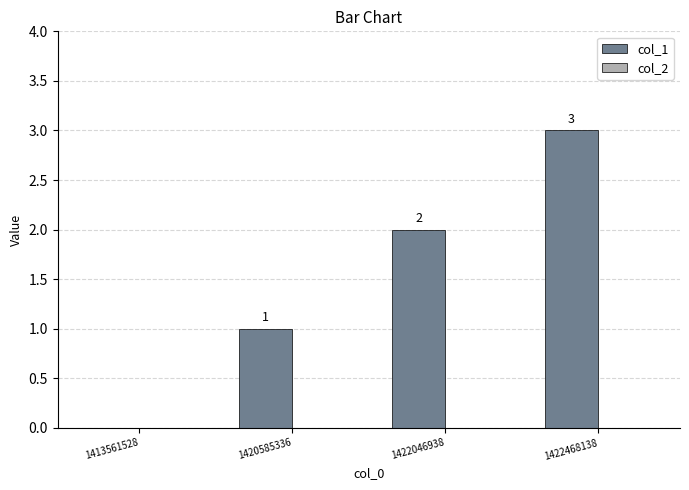

What is the sum of all values?

6